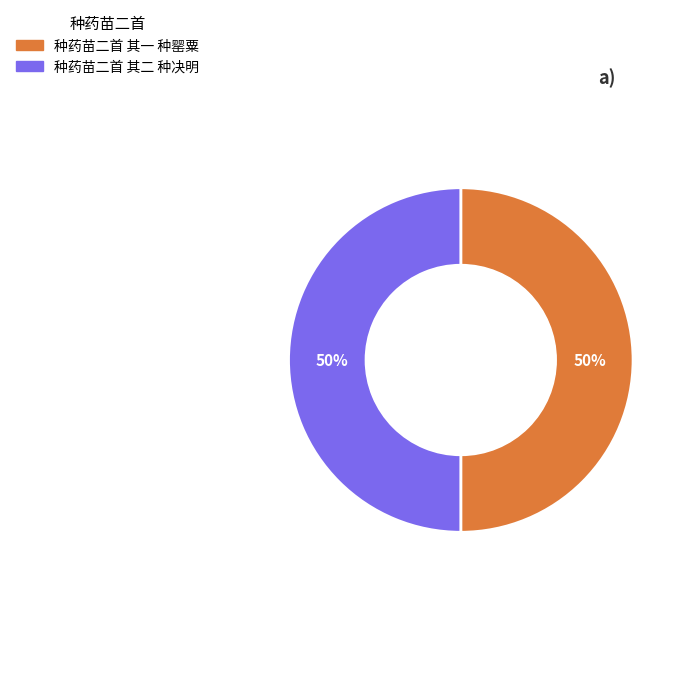

To the nearest percent, what percentage of the pie is 种药苗二首 其一 种罂粟?

50%